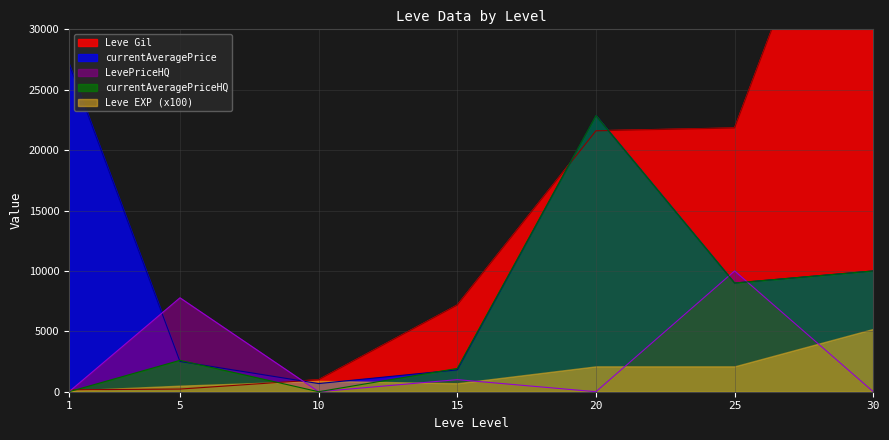

What is the approximate value of currentAveragePriceHQ at 5?

2599